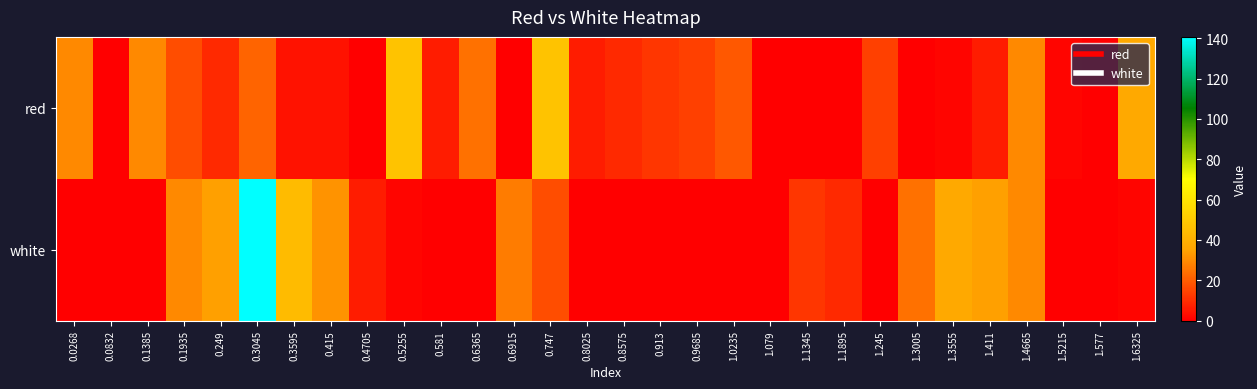

Reading right to left, extract all data points from this chart.

red: 1.6325=36.9	1.577=0.0	1.5215=1.5	1.4665=29.3	1.411=6.5	1.3555=1.5	1.3005=0.0	1.245=14.1	1.1895=0.0	1.1345=0.0	1.079=0.0	1.0235=19.2	0.9685=14.1	0.913=11.6	0.8575=9.0	0.8025=6.5	0.747=47.0	0.6915=0.0	0.6365=24.2	0.581=6.5	0.5255=47.0	0.4705=0.0	0.415=4.0	0.3595=4.0	0.3045=21.7	0.249=9.0	0.1935=16.6	0.1385=29.3	0.0832=0.0	0.0268=29.3
white: 1.6325=1.5	1.577=0.0	1.5215=0.0	1.4665=29.3	1.411=34.4	1.3555=36.9	1.3005=24.2	1.245=0.0	1.1895=9.0	1.1345=11.6	1.079=0.0	1.0235=0.0	0.9685=0.0	0.913=0.0	0.8575=0.0	0.8025=0.0	0.747=16.6	0.6915=26.8	0.6365=0.0	0.581=0.0	0.5255=1.5	0.4705=6.5	0.415=31.8	0.3595=44.5	0.3045=140.7	0.249=34.4	0.1935=29.3	0.1385=0.0	0.0832=0.0	0.0268=0.0